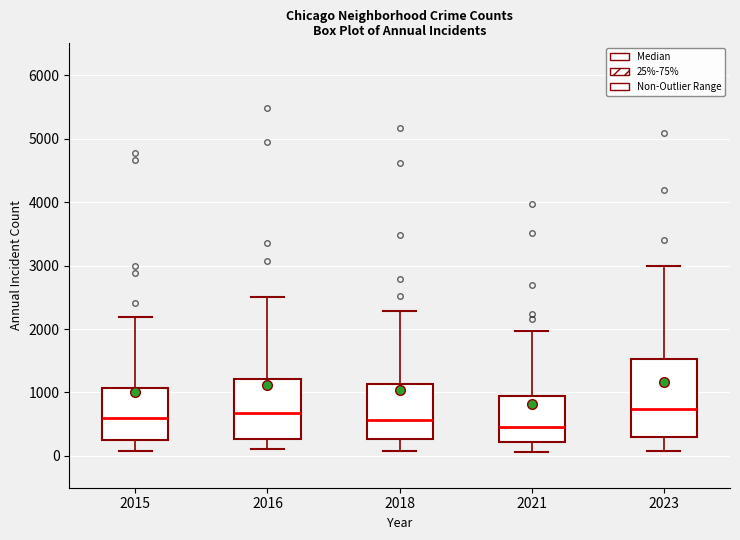

Reading left to right, transcribe this box plot: for each box, give where its median line is, the range the box spans, and where its two whiskers end, as read against the y-axis. The values are not printed on the chart, so give them approximately, as read against the axis.

2015: median 600, box 300 to 1100, whiskers 100 to 2200
2016: median 700, box 300 to 1200, whiskers 100 to 2500
2018: median 600, box 300 to 1100, whiskers 100 to 2300
2021: median 500, box 200 to 900, whiskers 100 to 2000
2023: median 700, box 300 to 1500, whiskers 100 to 3000